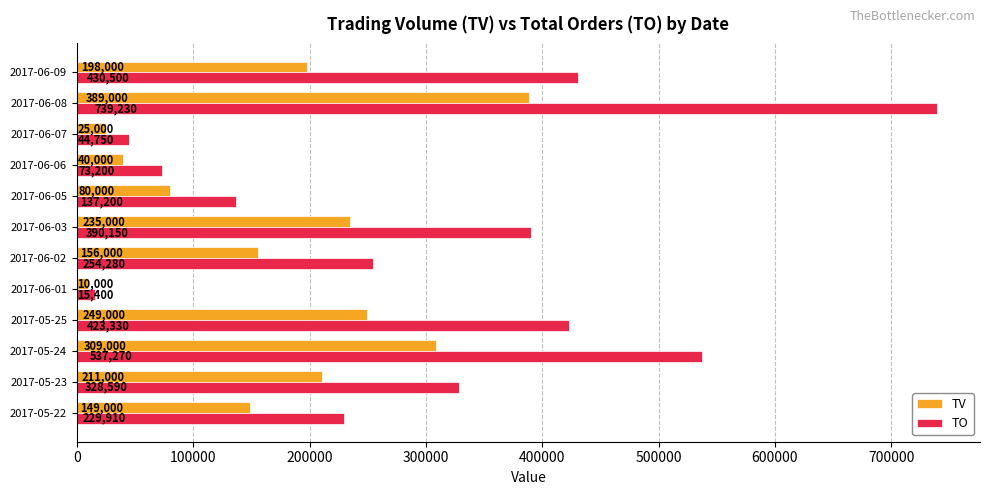

Which series has the largest total across all categories?

TO